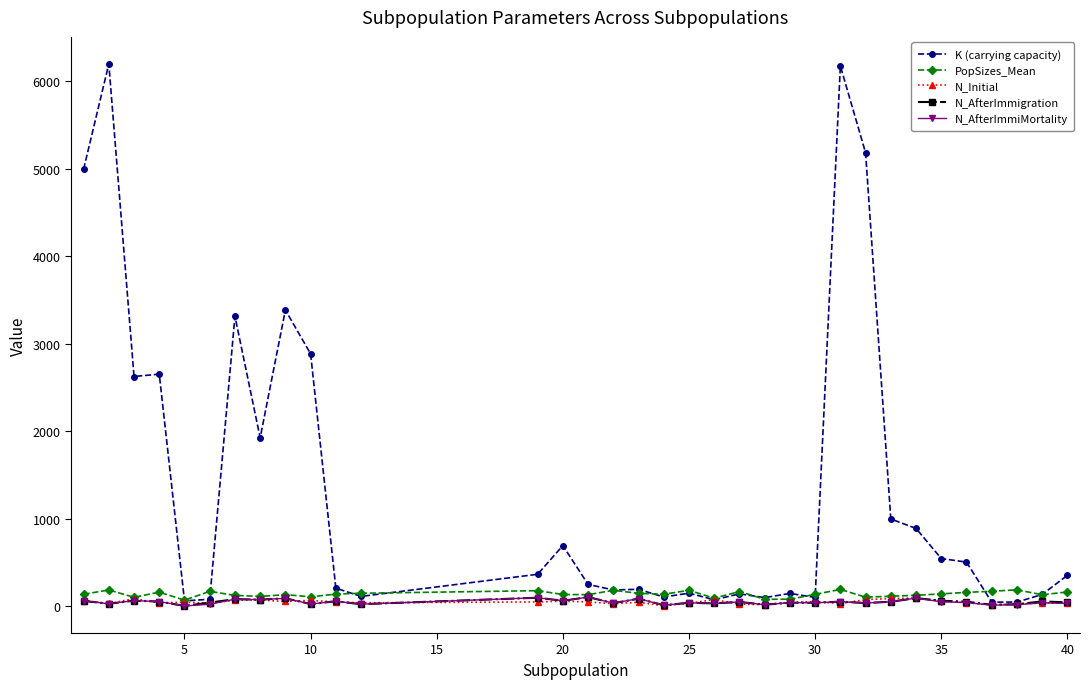

Is this an area chart (filled region under the line)?

No